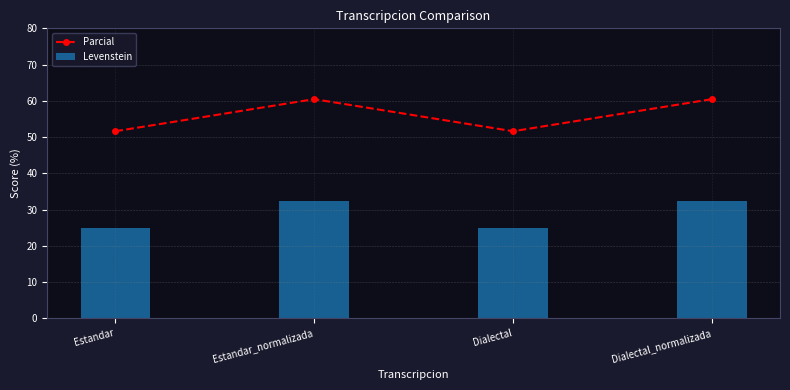

What is the sum of all Levenstein values?

114.9